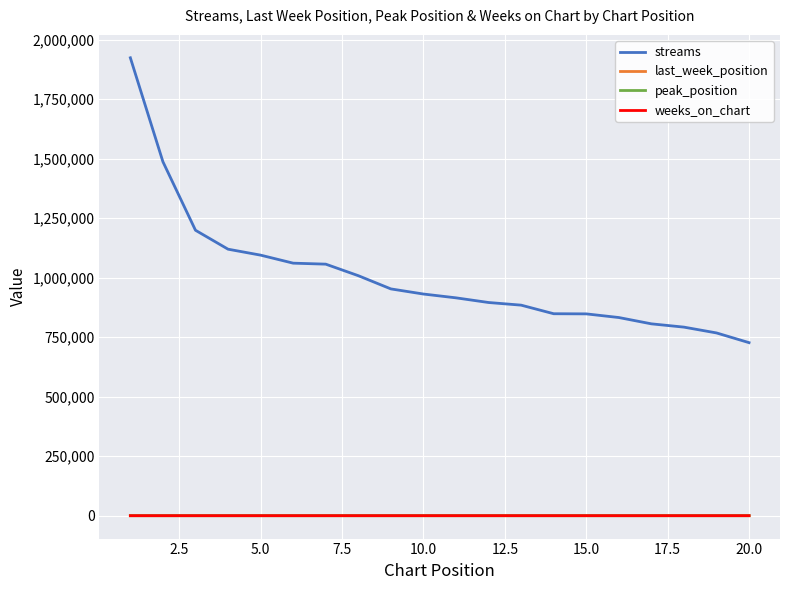

Which series has the widest spread of values?

streams